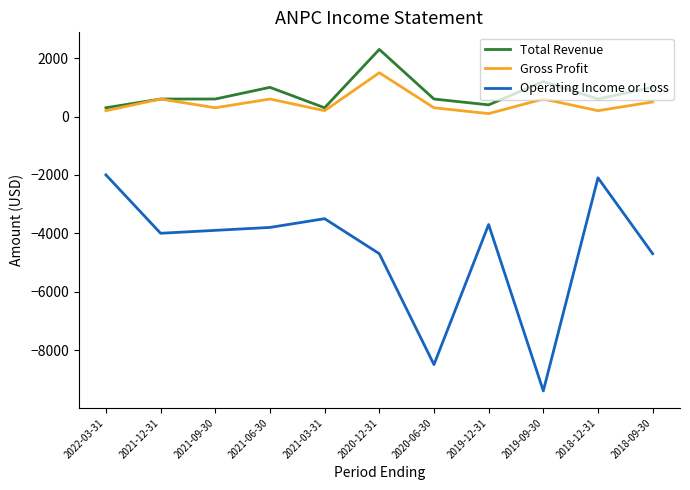

What is the difference between the Gross Profit values at 2020-06-30 and 2018-12-31?

100